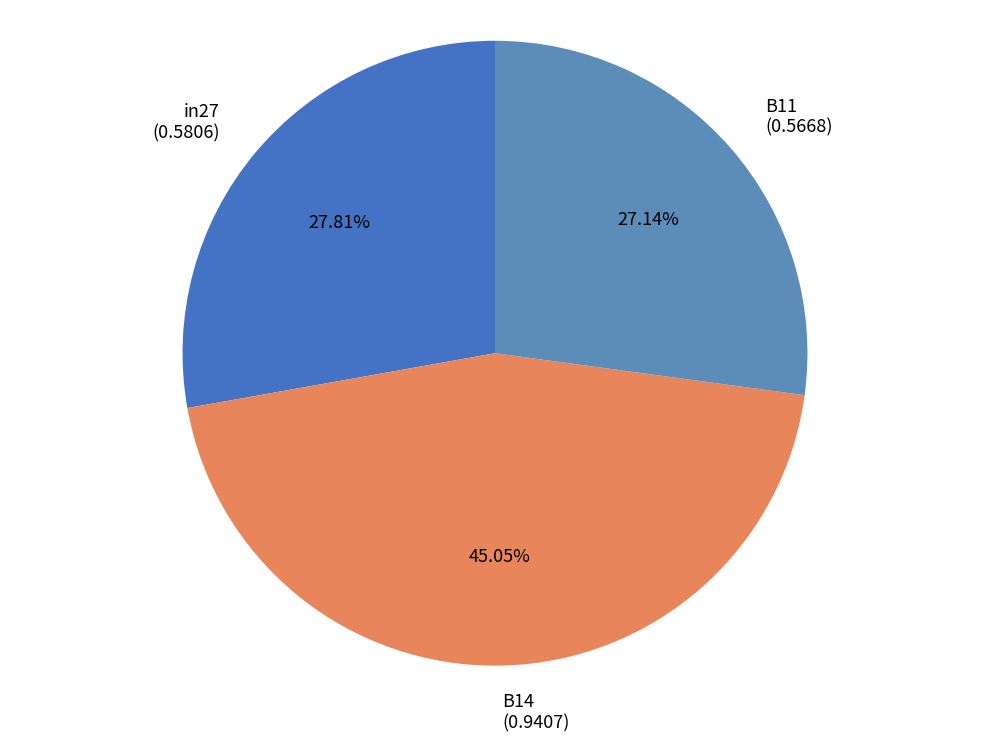

Does any single category account for the majority?

No